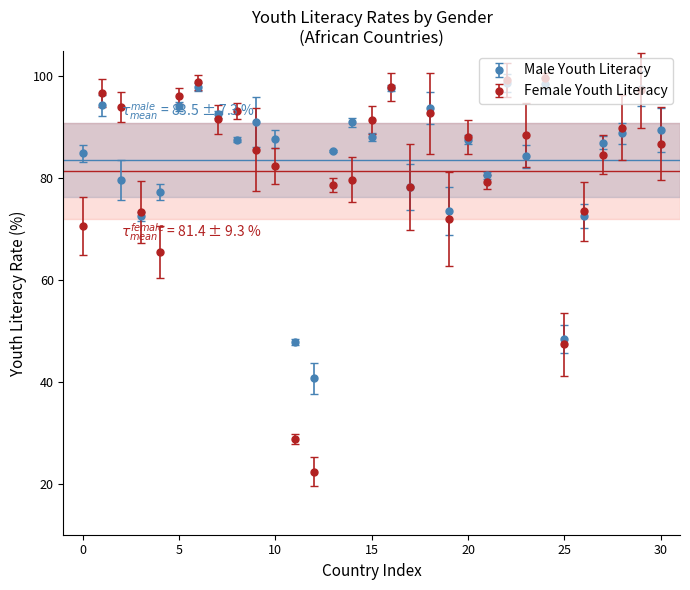

Which series has the largest range (max minus min)?

Female Youth Literacy